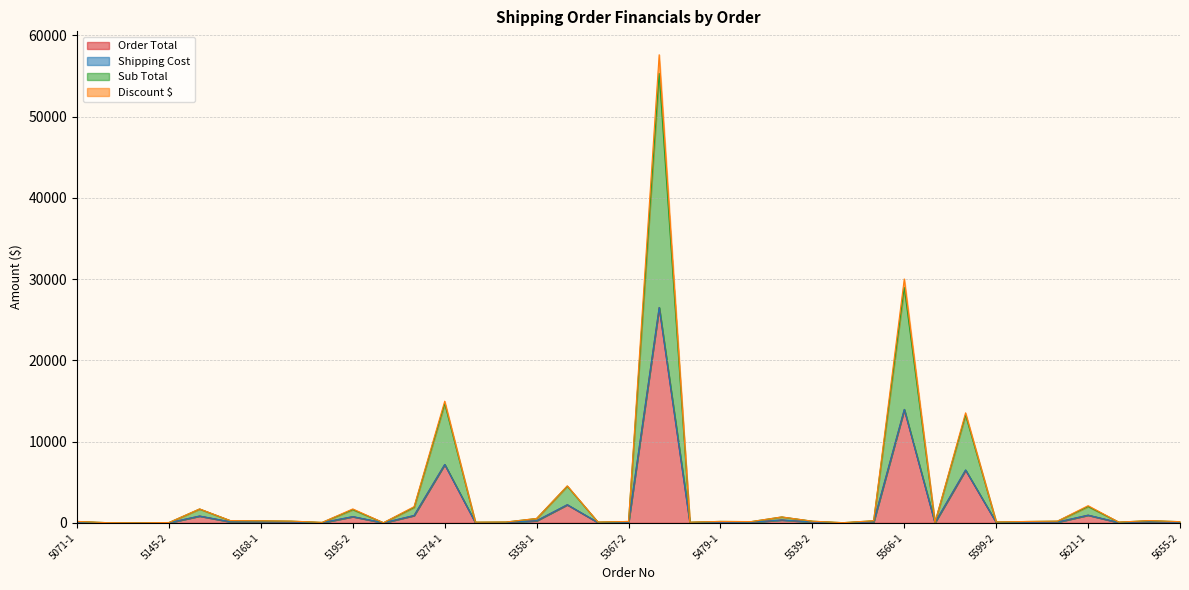

Between 5195-1 and 5655-1, which is larger?

5655-1